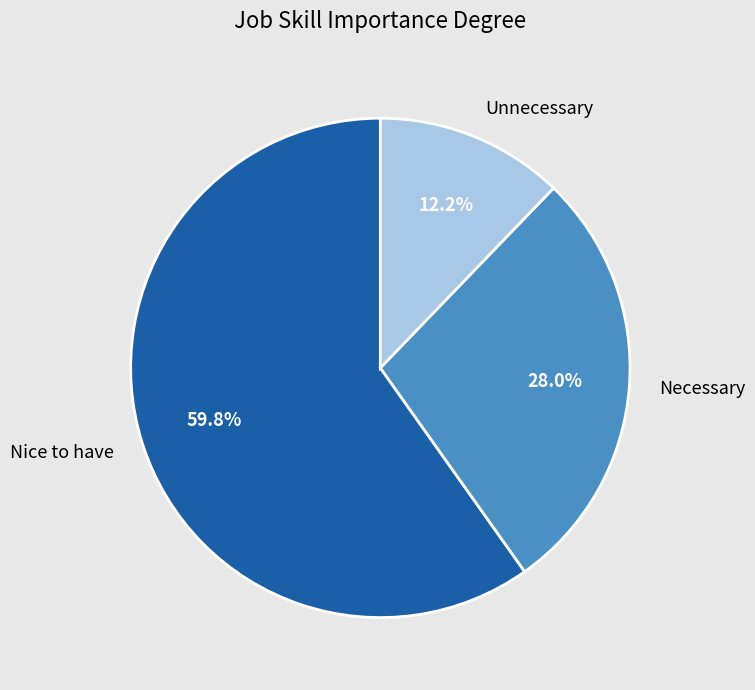

Which category has the smallest portion of the pie?

Unnecessary